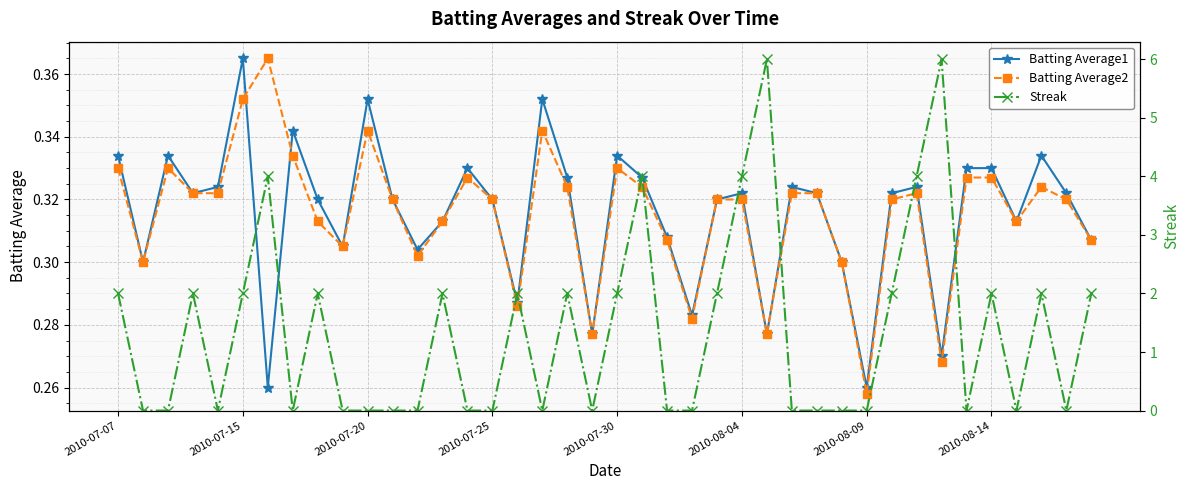

What is the spread (max minus min) of values at 14?

0.3